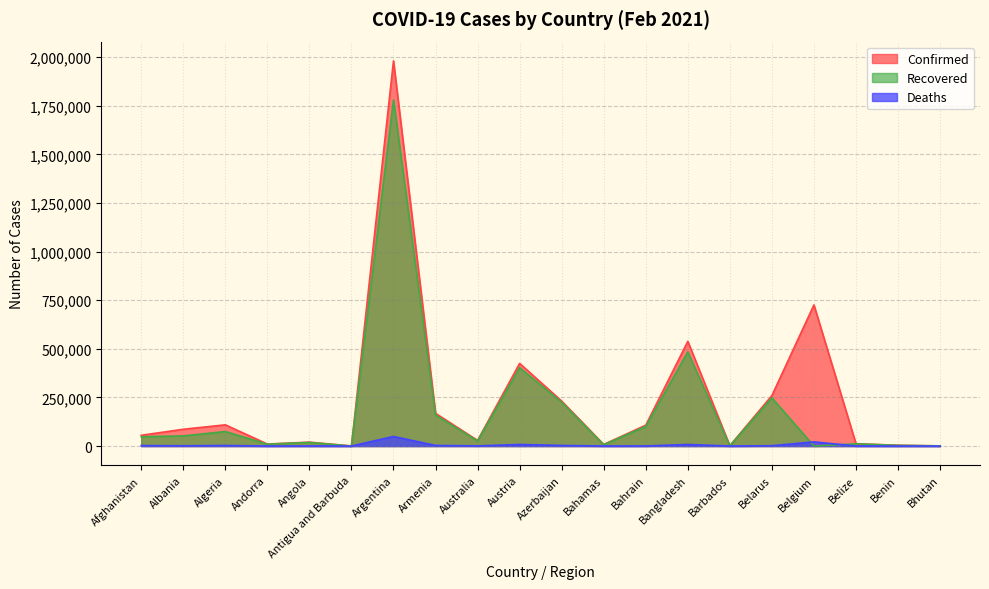

What is the difference between the maximum and minimum values in the Confirmed series?

1980048